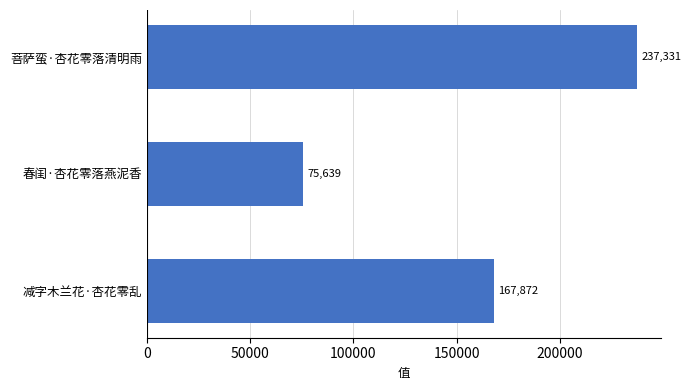

What is the change in value from 减字木兰花·杏花零乱 to 菩萨蛮·杏花零落清明雨?

+69459